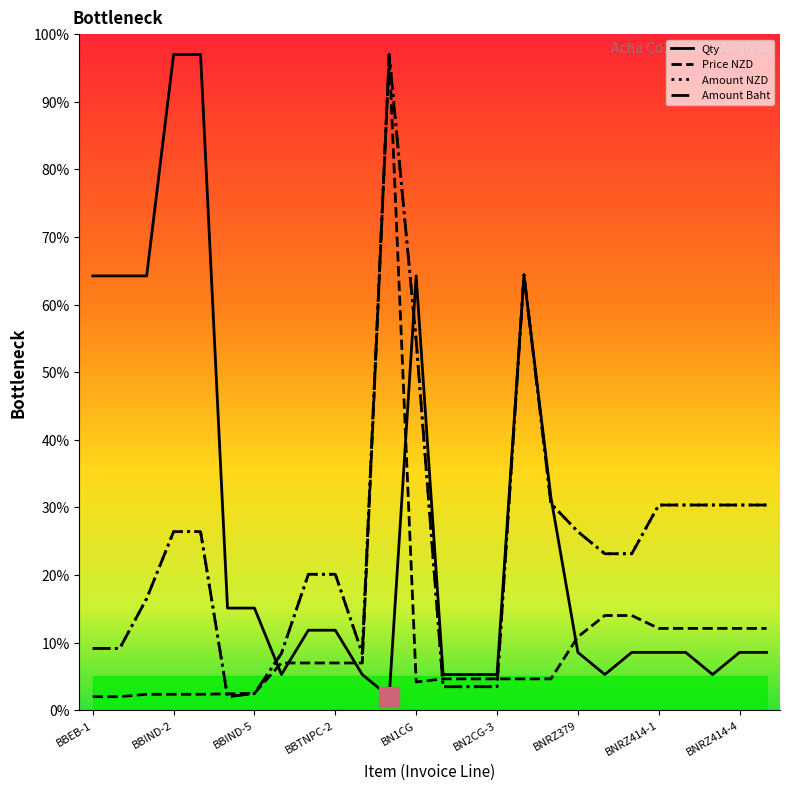

What is the minimum value shown in the chart?

2.0